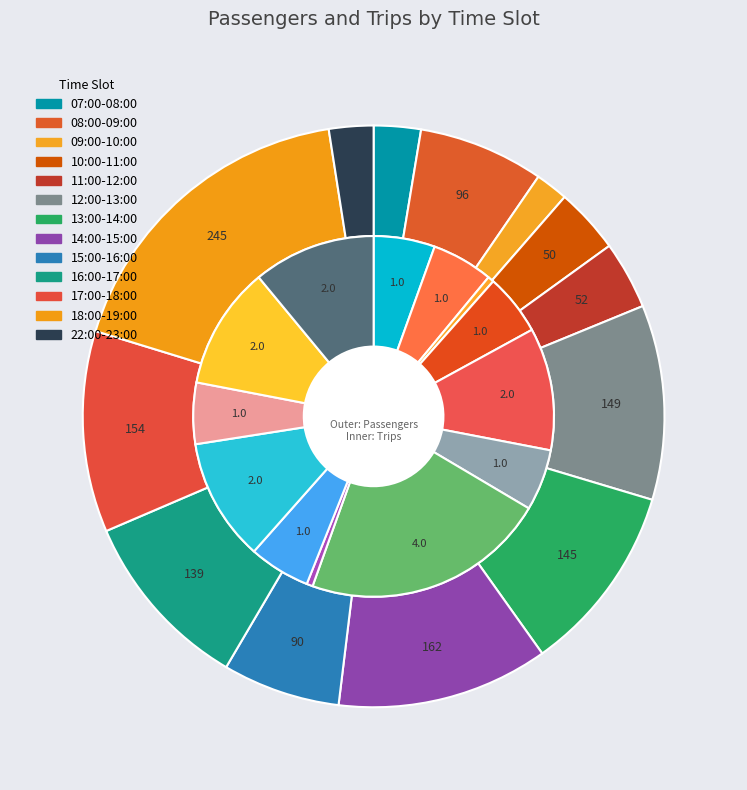

True or false: 5 accounts for 21% of the total.

False